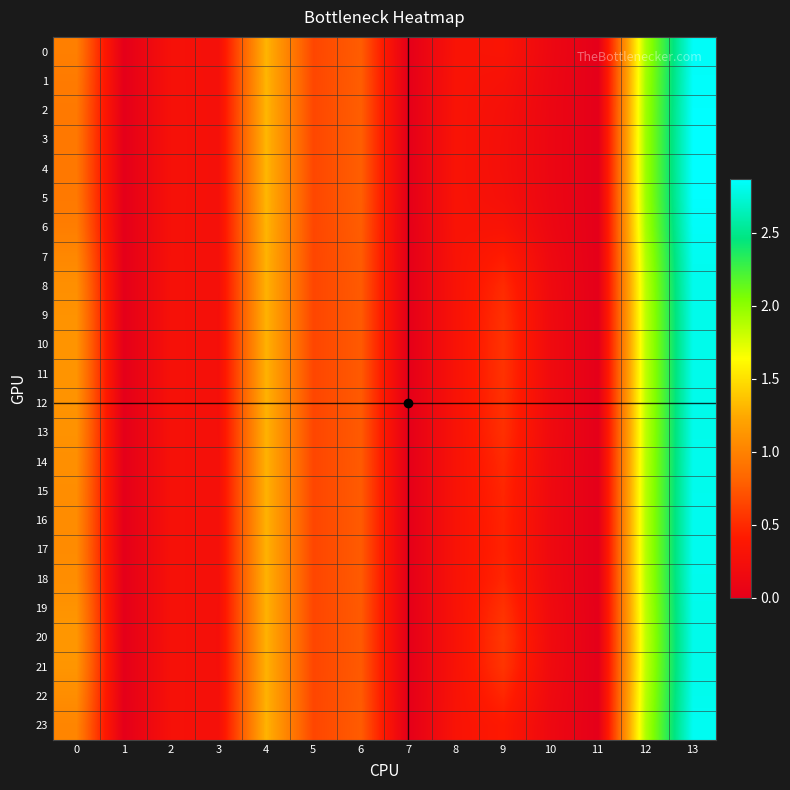

At which category does the chart reach its minimum across all series?

1